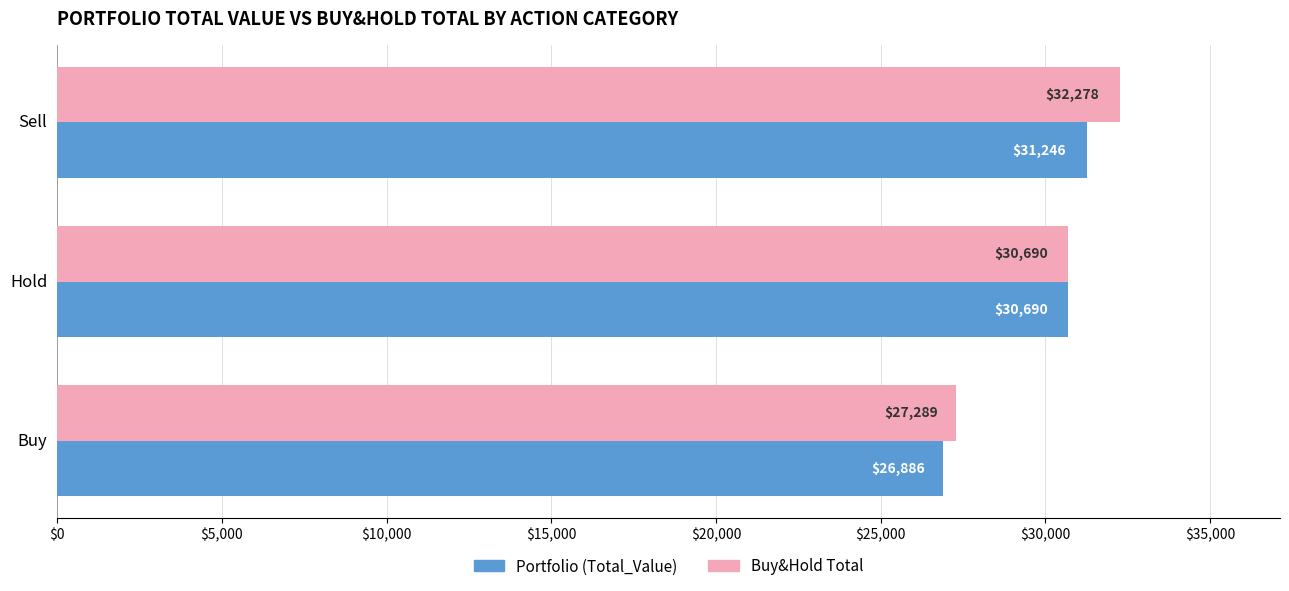

Rank the series at Sell from lowest to highest value.

Portfolio (Total_Value), Buy&Hold Total